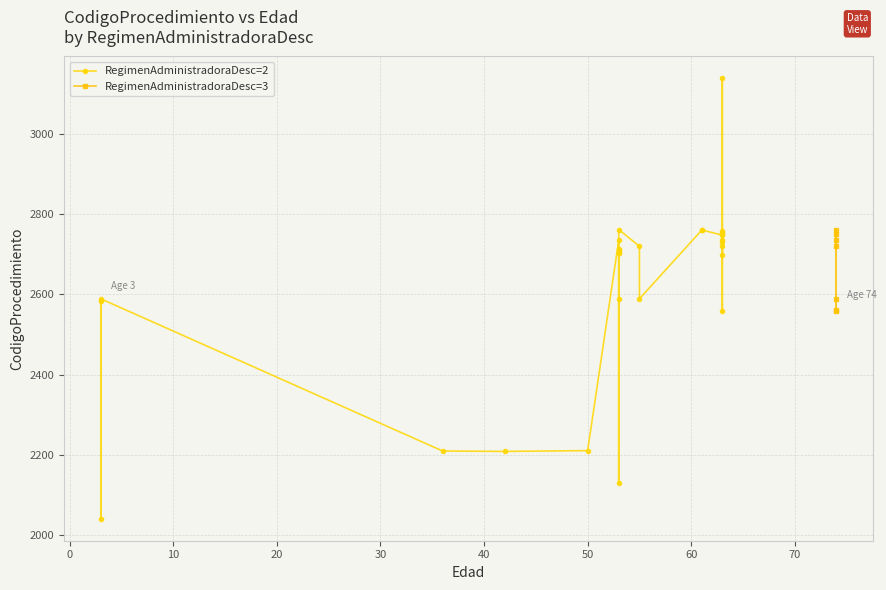

What is the change in value from 0 to 40?

+147